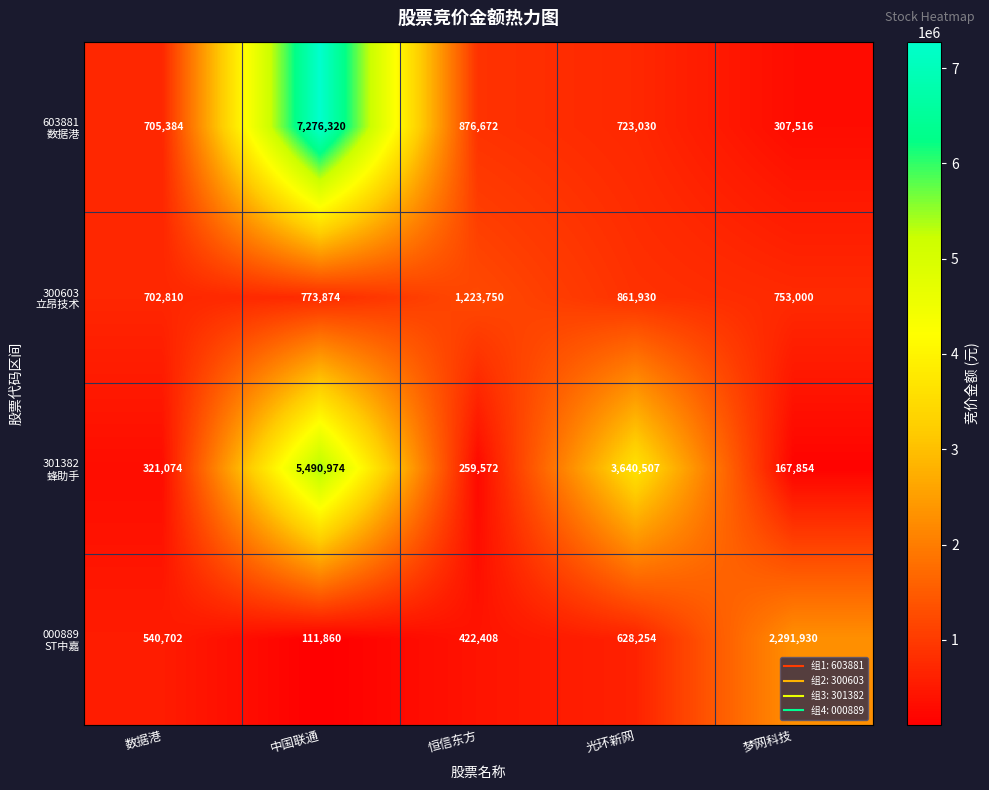

At which category does the chart reach its minimum across all series?

中国联通